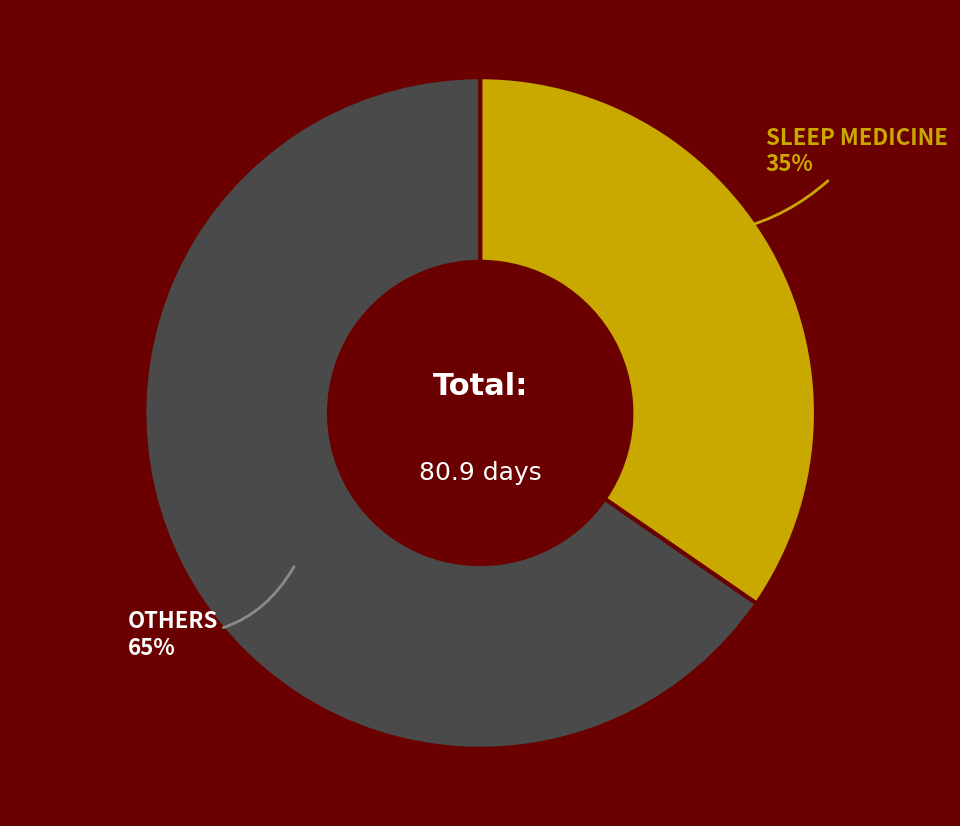

To the nearest percent, what is the combined percentage of OTHERS and SLEEP MEDICINE?

100%